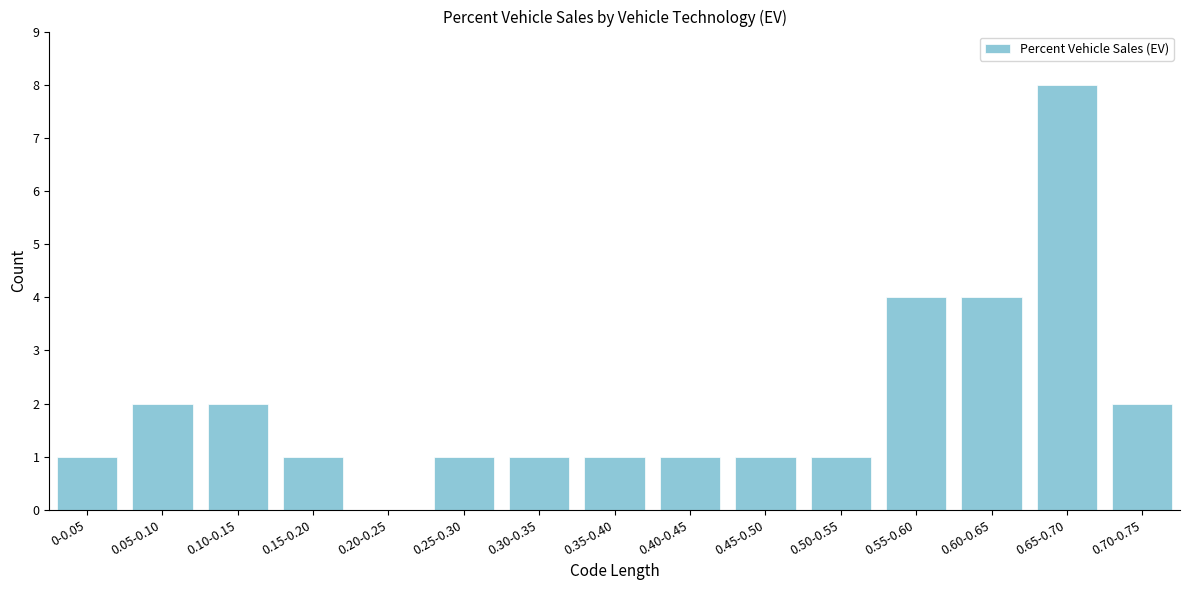

Reading left to right, what are all the values shown in this chart?

0-0.05=1	0.05-0.10=2	0.10-0.15=2	0.15-0.20=1	0.20-0.25=0	0.25-0.30=1	0.30-0.35=1	0.35-0.40=1	0.40-0.45=1	0.45-0.50=1	0.50-0.55=1	0.55-0.60=4	0.60-0.65=4	0.65-0.70=8	0.70-0.75=2